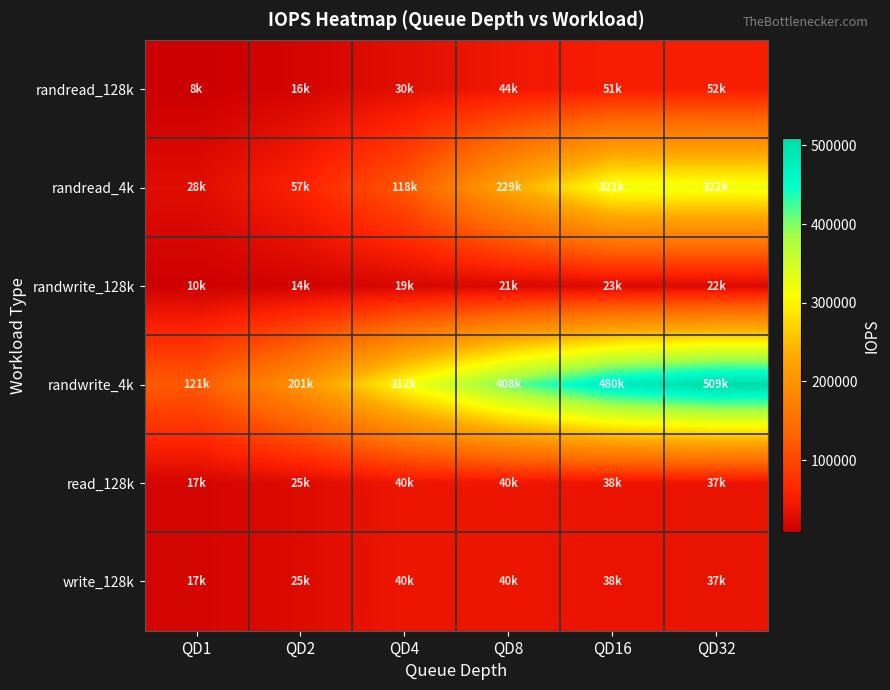

Reading left to right, list all the values displayed in this chart.

randread_128k: QD1=8325	QD2=16700	QD4=30300	QD8=44000	QD16=51800	QD32=52200
randread_4k: QD1=28100	QD2=57600	QD4=118000	QD8=229000	QD16=321000	QD32=322000
randwrite_128k: QD1=10600	QD2=14300	QD4=19500	QD8=21000	QD16=23100	QD32=22600
randwrite_4k: QD1=121000	QD2=201000	QD4=312000	QD8=408000	QD16=480000	QD32=509000
read_128k: QD1=17000	QD2=25600	QD4=40600	QD8=40400	QD16=38000	QD32=37500
write_128k: QD1=17000	QD2=25600	QD4=40600	QD8=40400	QD16=38000	QD32=37500